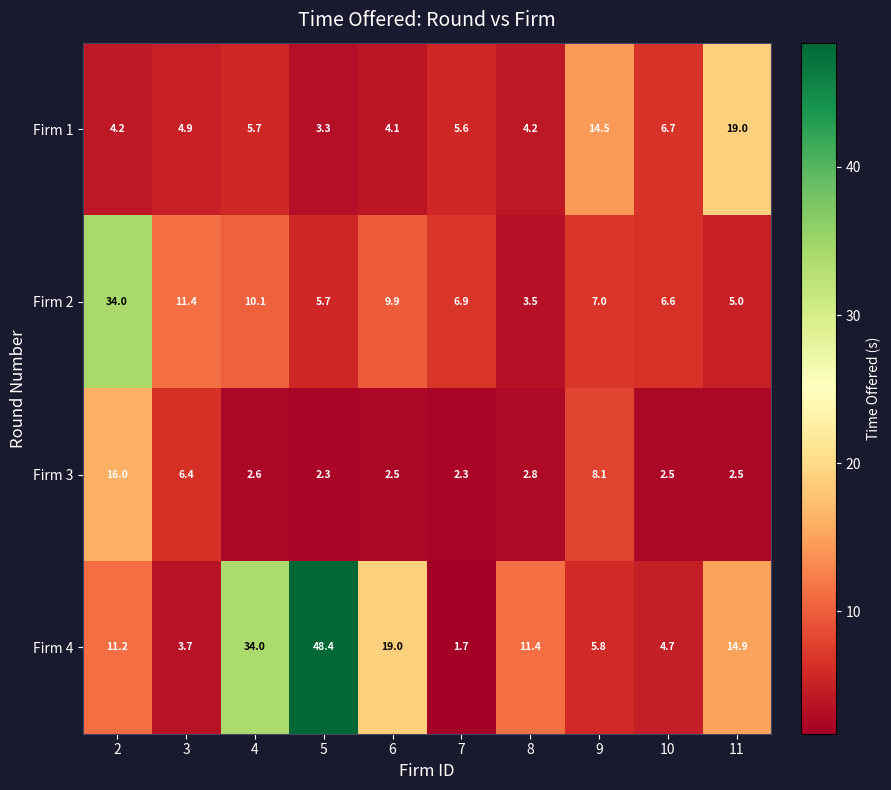

What is the sum of all Firm 2 values?

100.1